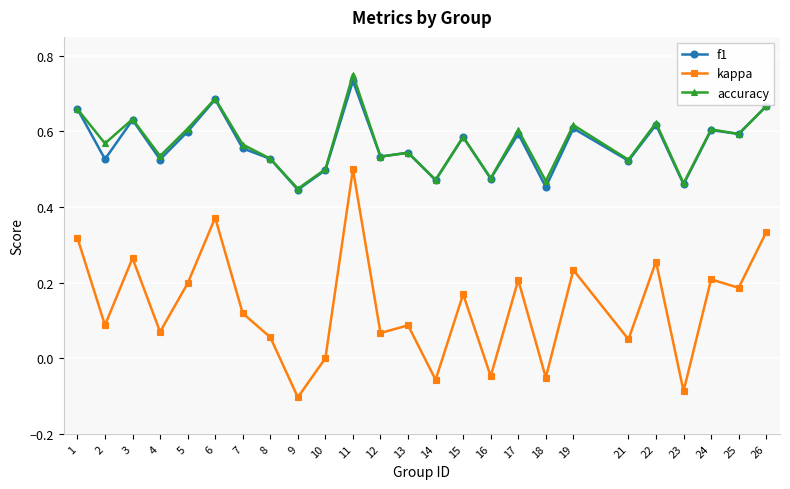

Which series has the widest spread of values?

kappa